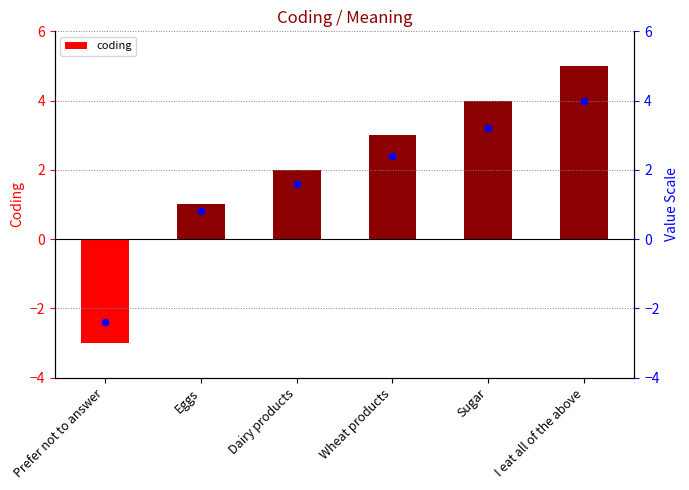

What is the change in value from Sugar to I eat all of the above?

+1